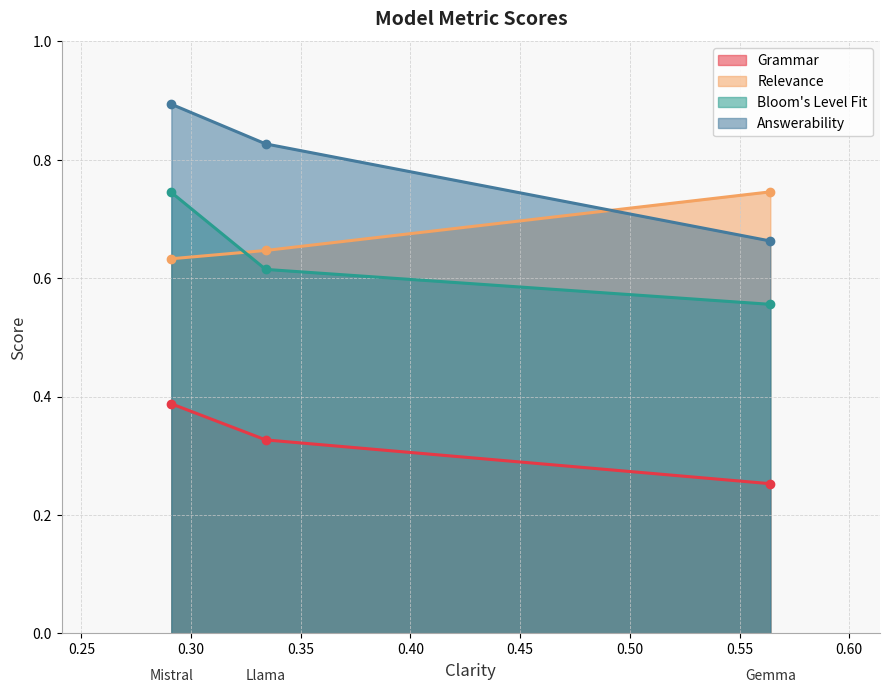

Which series has the largest range (max minus min)?

Answerability